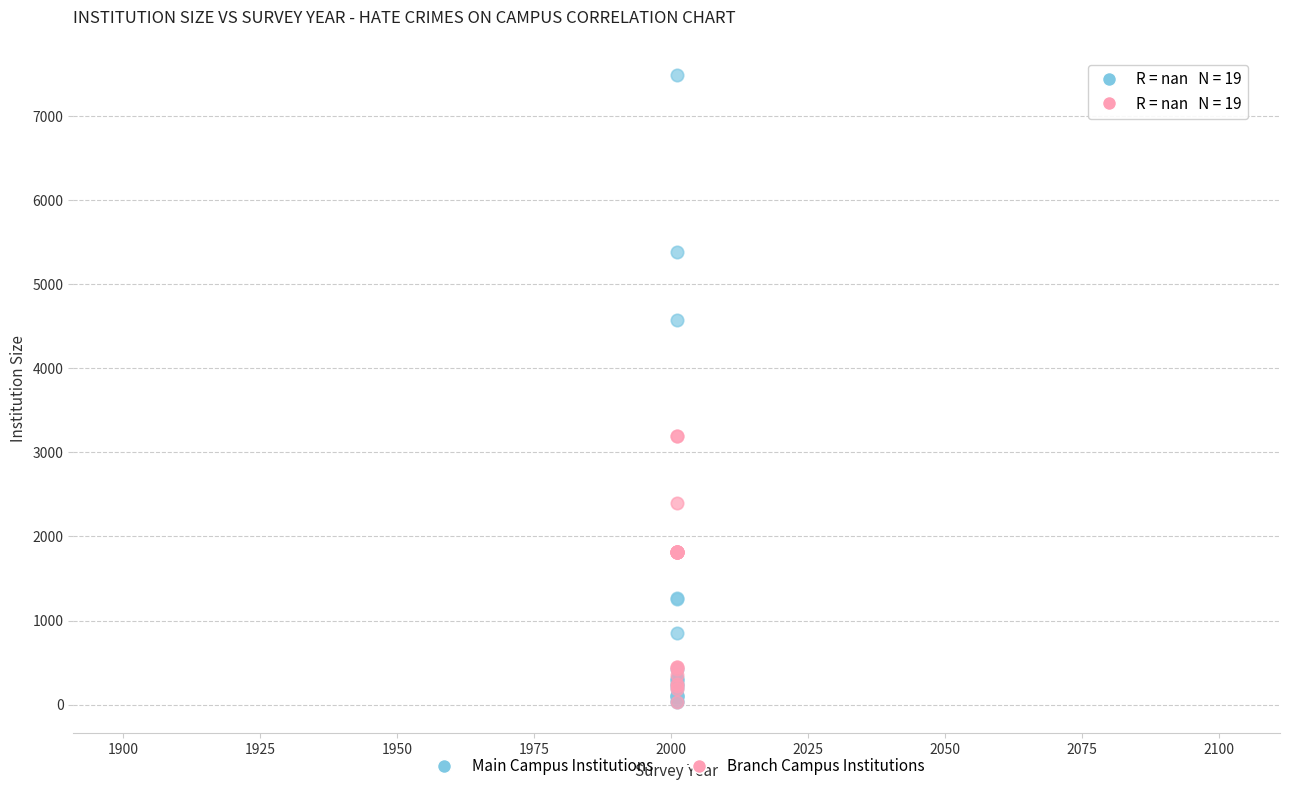

Which series reaches the maximum Y coordinate?

Main Campus Institutions